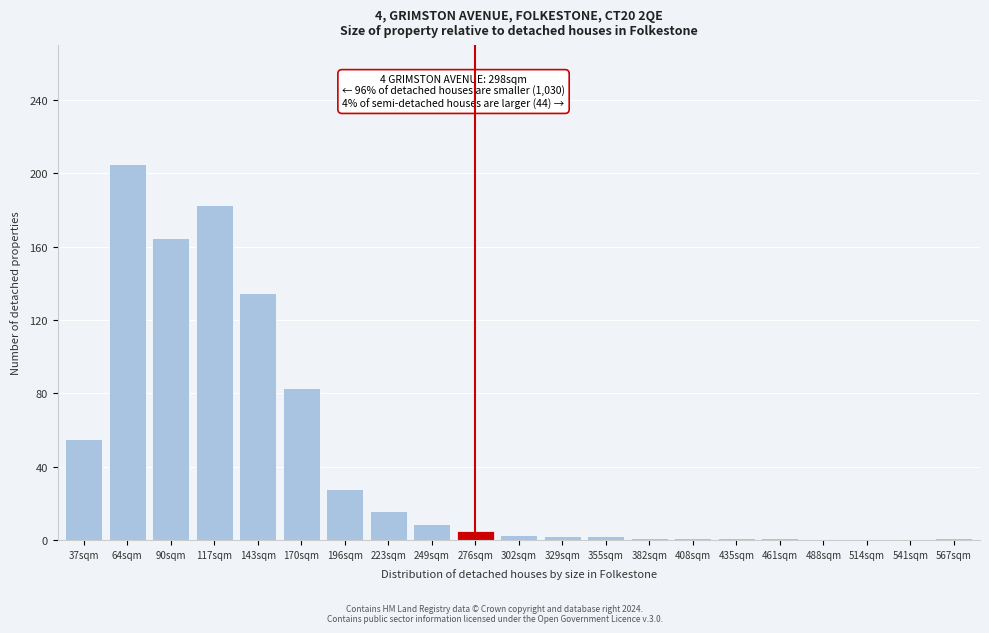

True or false: the data shows 37 at 170sqm.

False